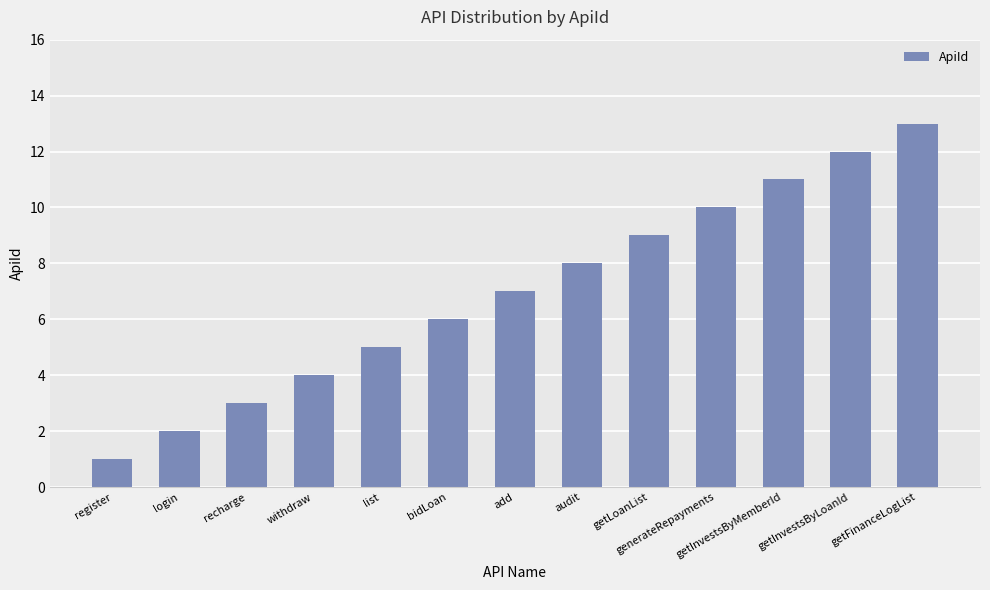

Rank the categories by value from lowest to highest.

register, login, recharge, withdraw, list, bidLoan, add, audit, getLoanList, generateRepayments, getInvestsByMemberId, getInvestsByLoanId, getFinanceLogList